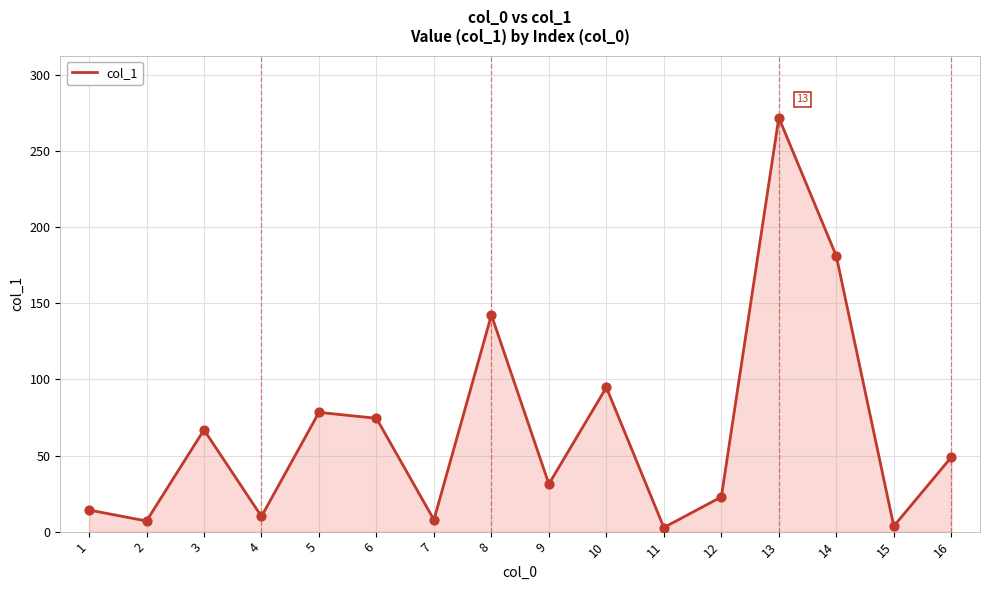

What is the change in value from 9 to 11?

-28.6